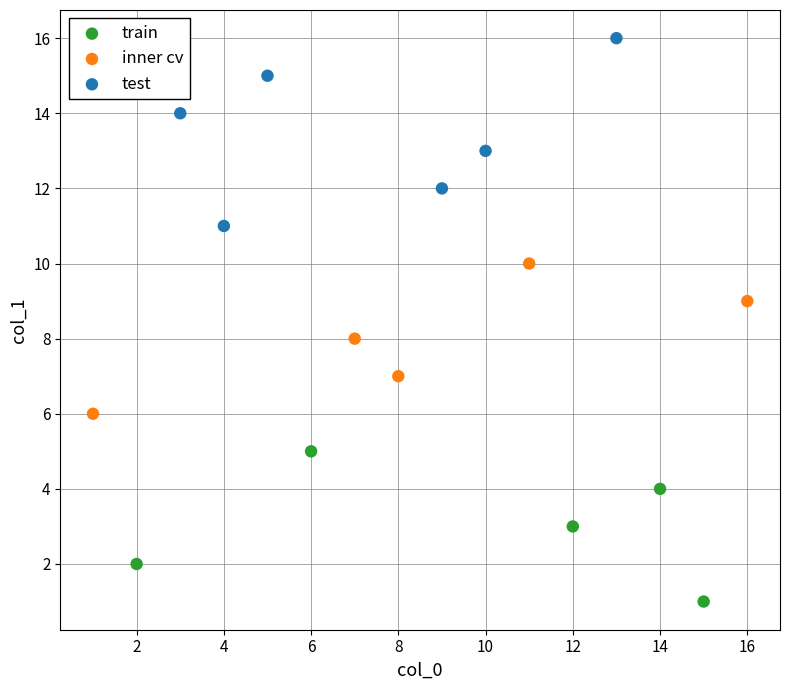

Which series reaches the maximum Y coordinate?

test